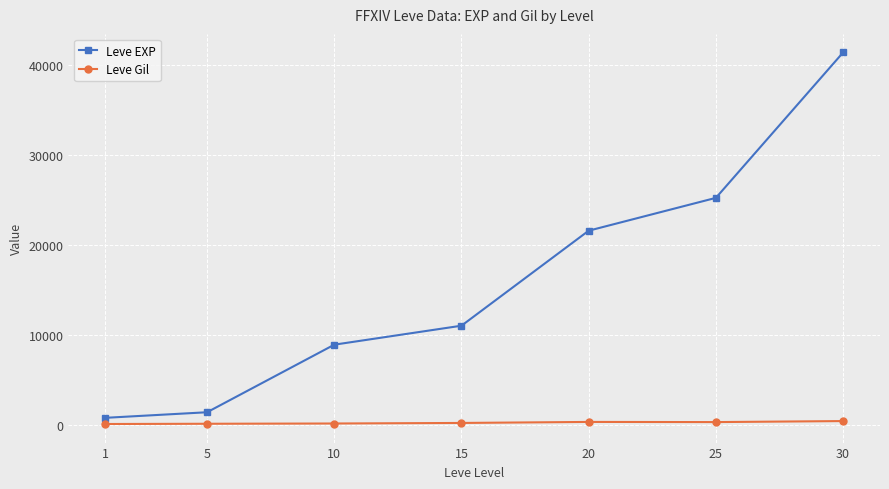

What are all the series names shown in the legend?

Leve EXP, Leve Gil